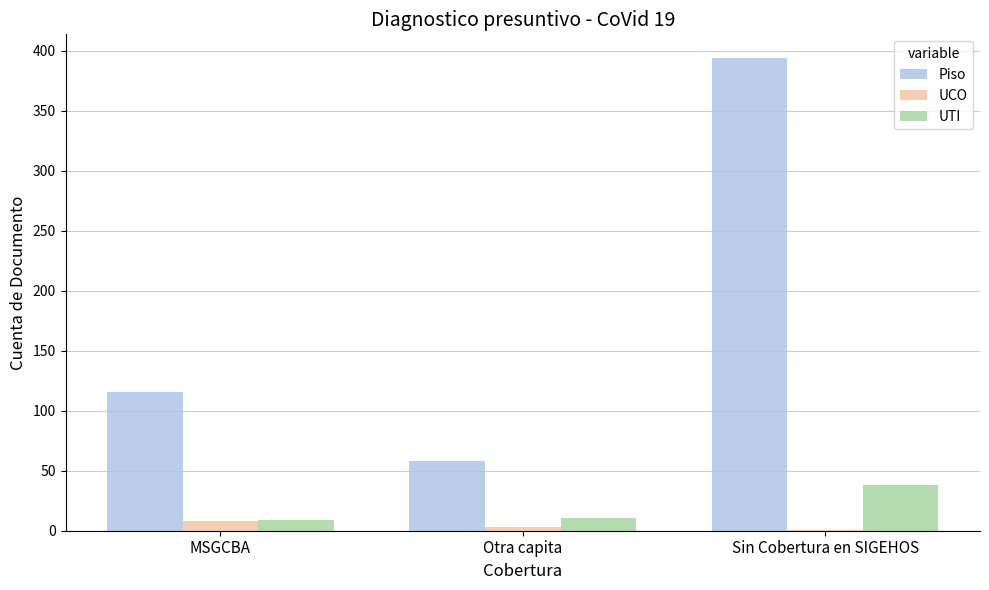

Reading left to right, what are all the values shown in this chart?

Piso: 116	58	394
UCO: 8	3	1
UTI: 9	11	38